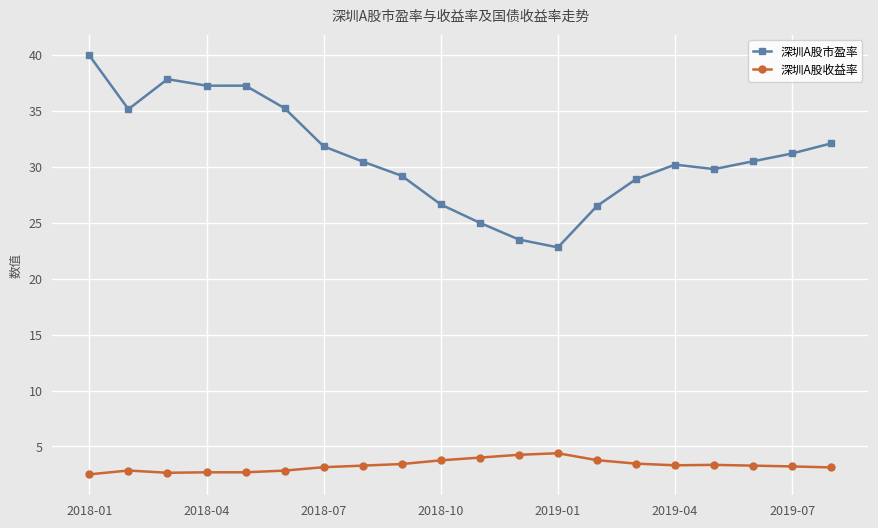

True or false: 深圳A股市盈率 has more than 0 points higher than both neighbors.

True